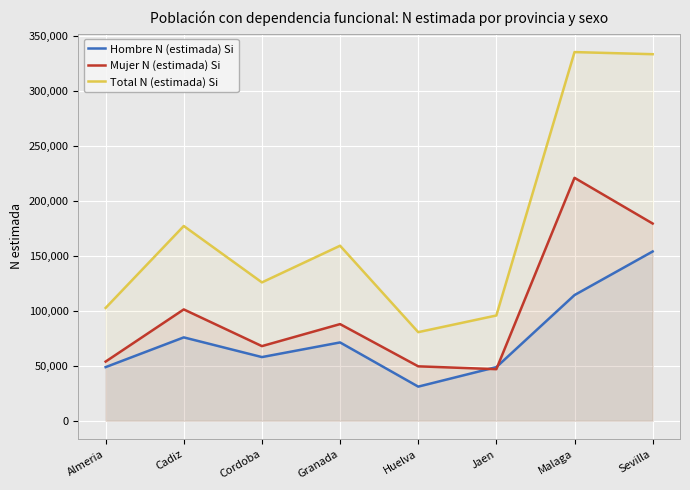

How many categories are shown in the chart?

8